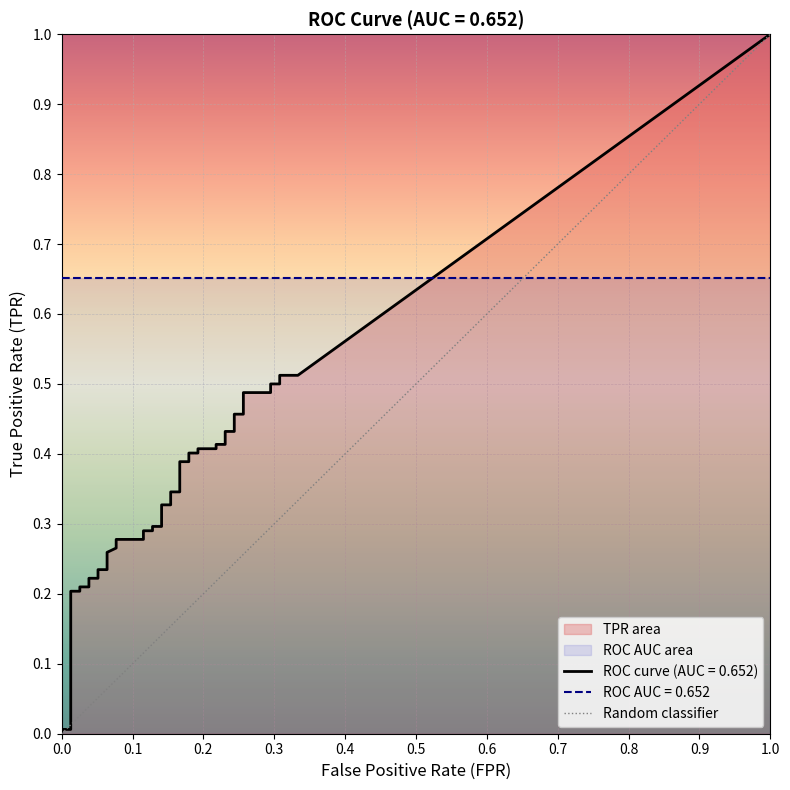

What is the greatest value displayed?

1